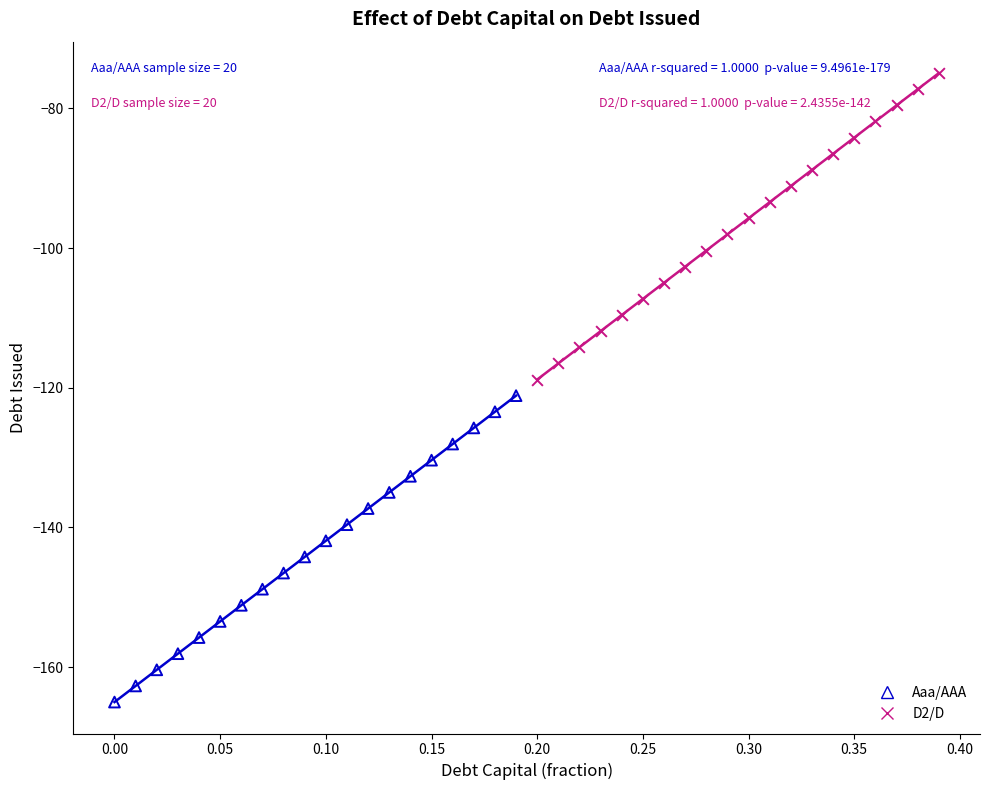

Which series contains the lowest Y value?

Aaa/AAA